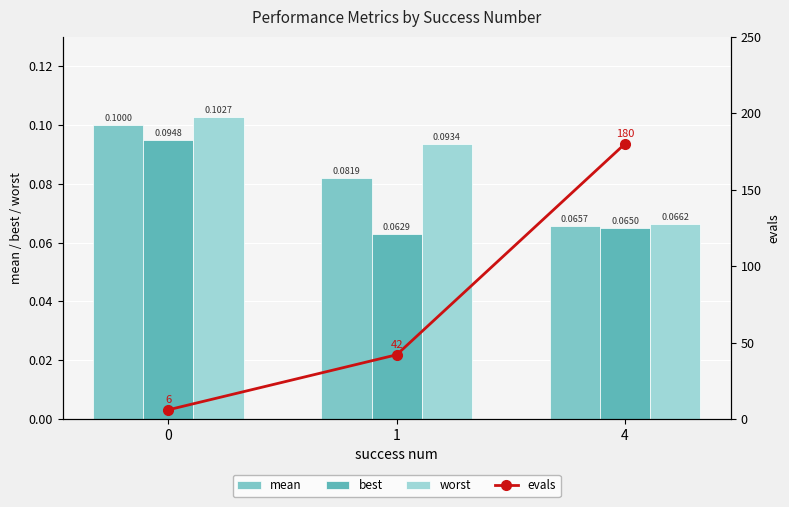

Where does the evals series first go above 42?

4